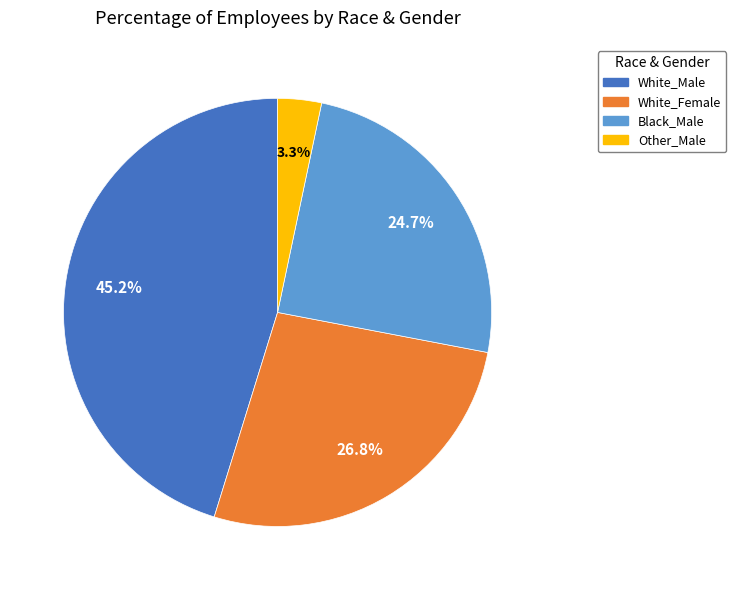

Which category has the biggest portion of the pie?

White_Male